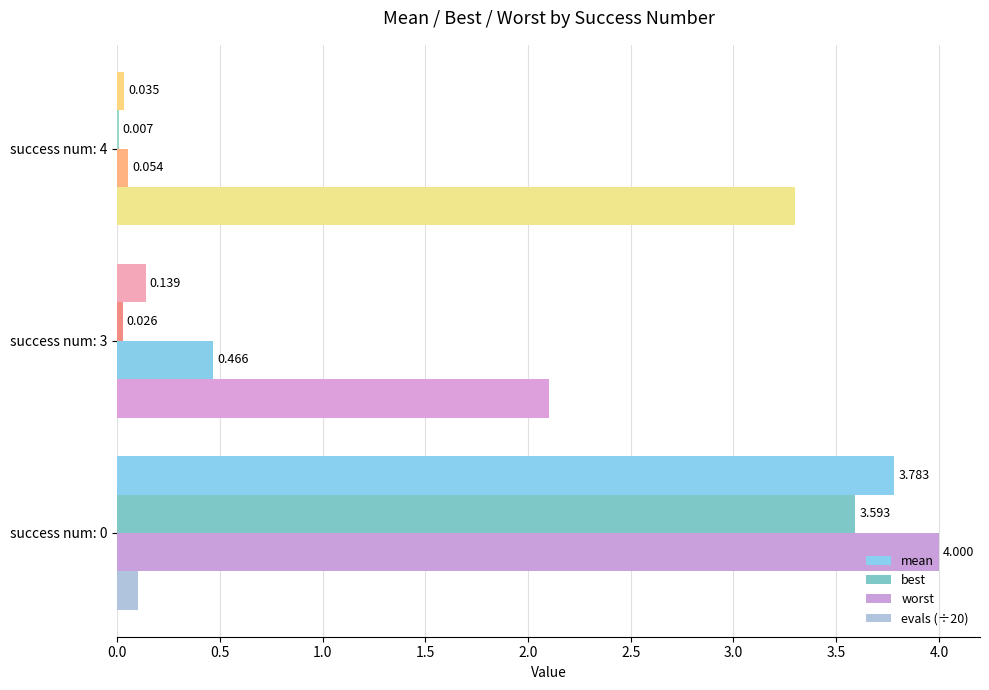

Between success num: 0 and success num: 3, which series saw the biggest shift?

mean